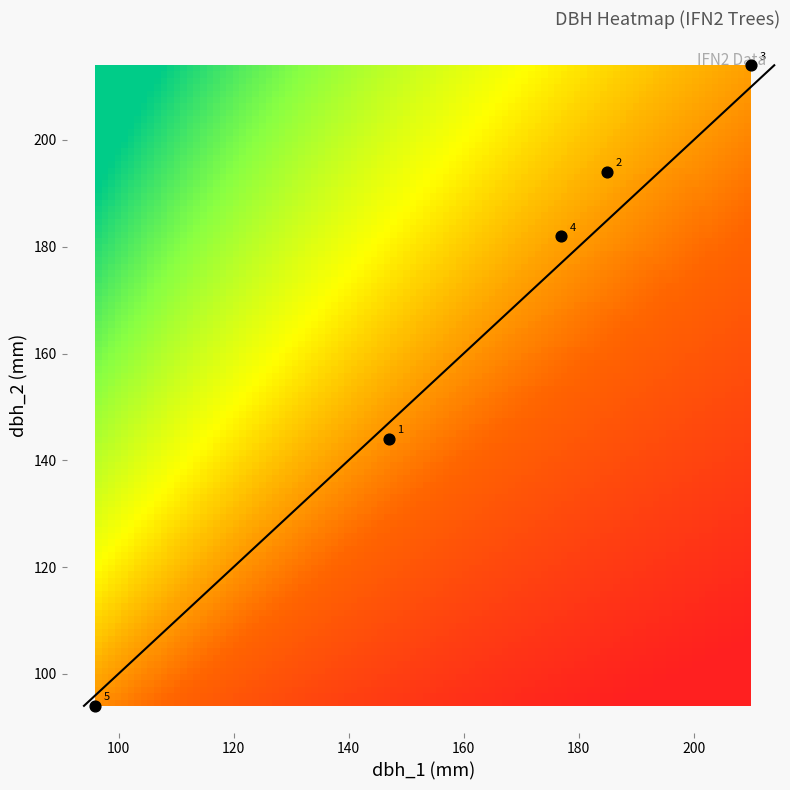

Reading left to right, extract all data points from this chart.

32_1623_1_IFN2: dbh_1=147	dbh_2=144
32_1623_2_IFN2: dbh_1=185	dbh_2=194
32_1623_3_IFN2: dbh_1=210	dbh_2=214
32_1623_4_IFN2: dbh_1=177	dbh_2=182
32_1623_5_IFN2: dbh_1=96	dbh_2=94